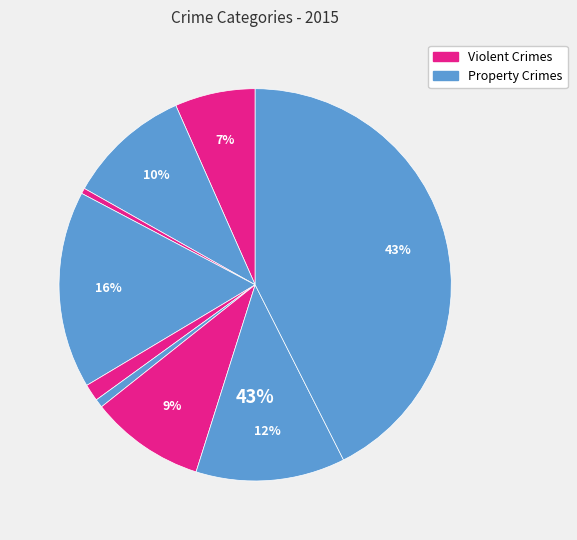

To the nearest percent, what portion does Robbery represent?

12%